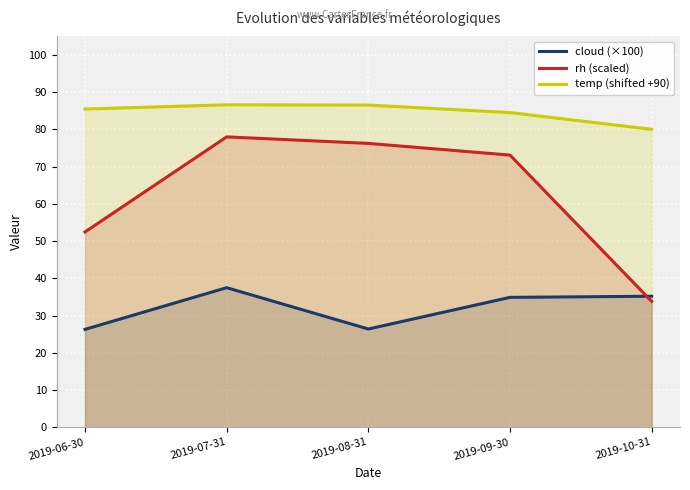

What is the difference between the rh (scaled) values at 2019-07-31 and 2019-09-30?

4.9